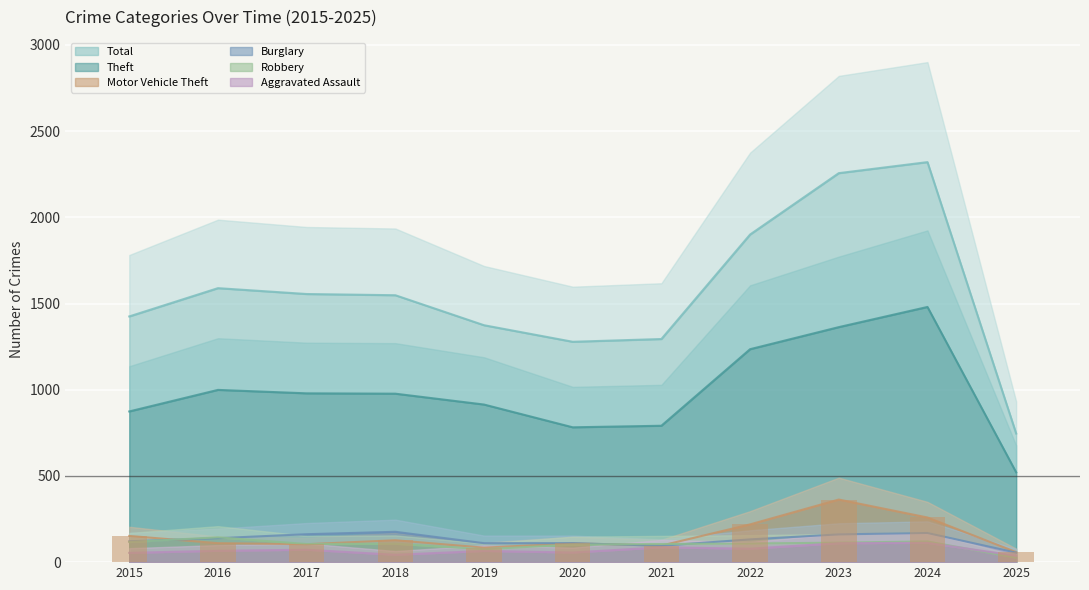

Is it true that Aggravated Assault equals 46 at 2017?

False